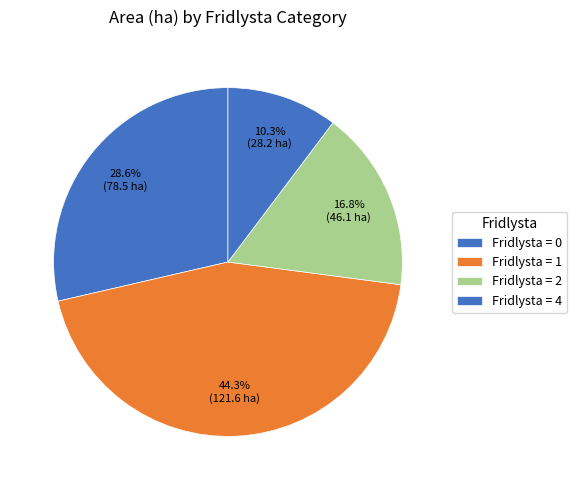

How many segments does this pie chart have?

4